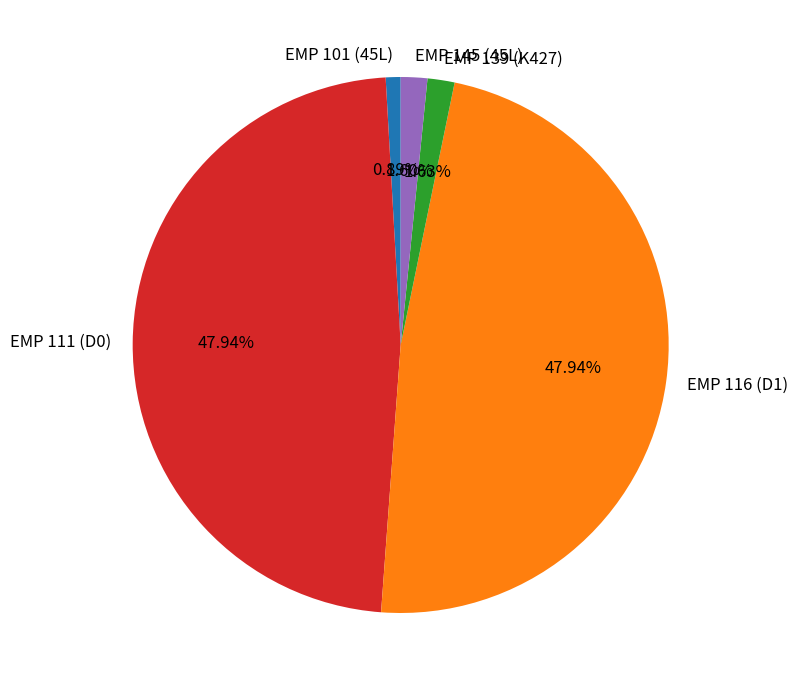

Does EMP 101 (45L) account for over 50% of the chart?

No